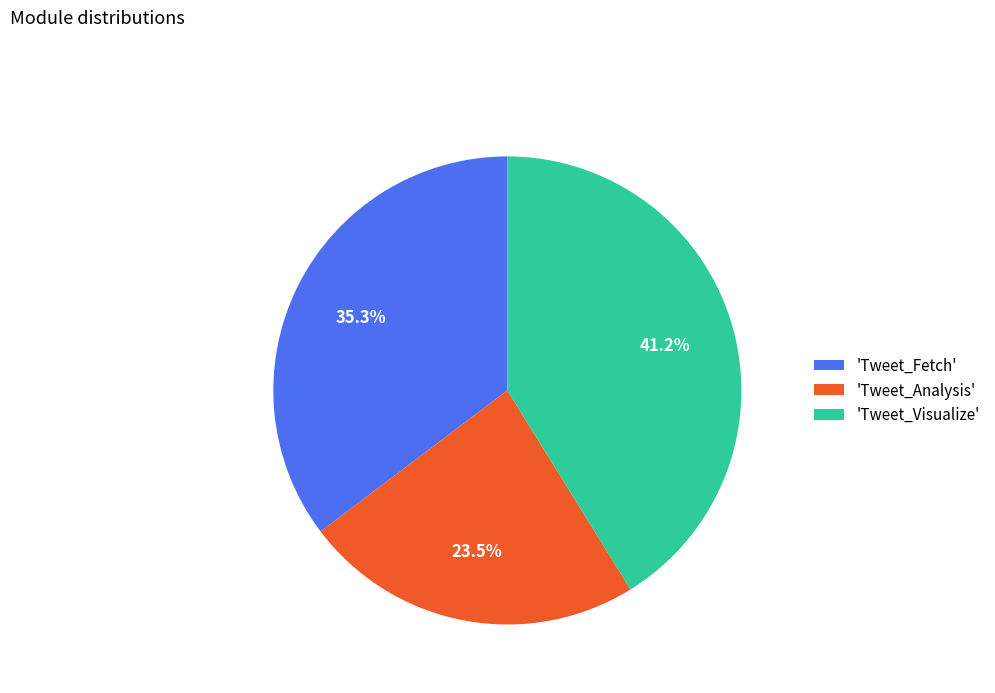

Is 'Tweet_Fetch' the majority of the pie?

No